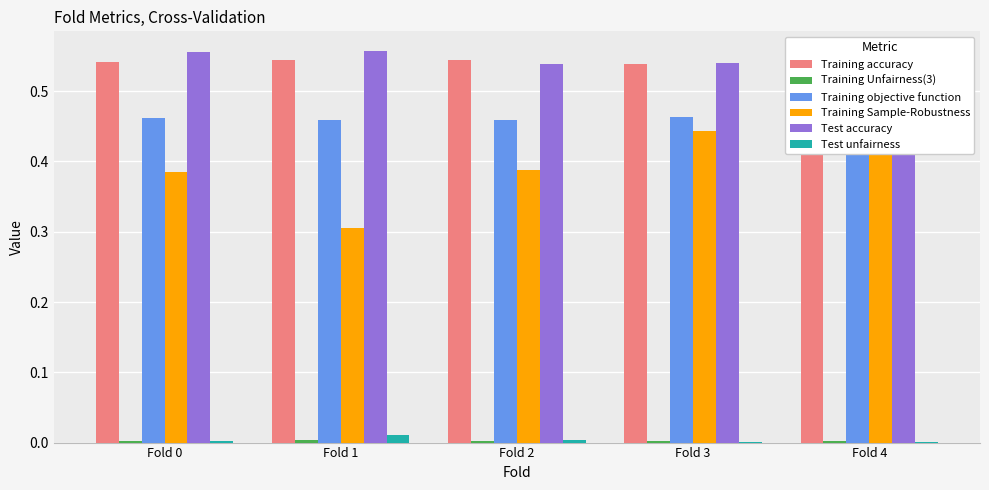

At Fold 0, list the series in order from smallest to largest.

Test unfairness, Training Unfairness(3), Training Sample-Robustness, Training objective function, Training accuracy, Test accuracy